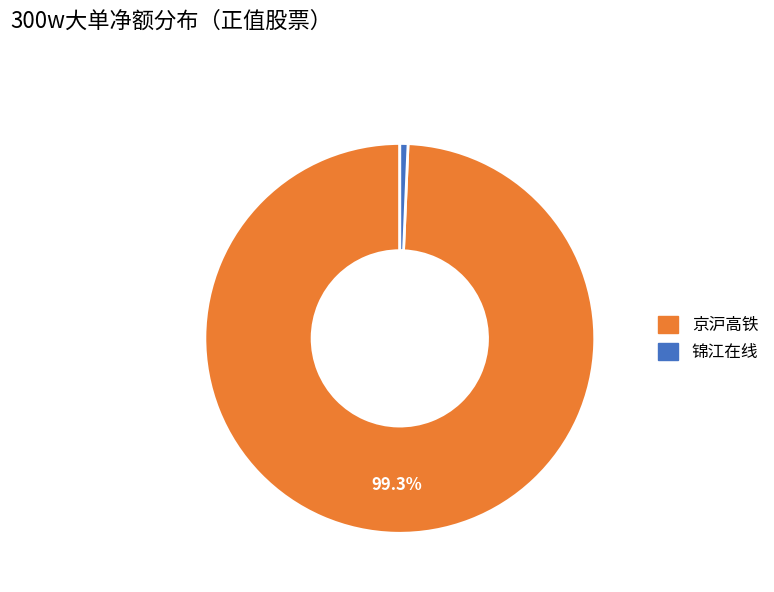

How many slices are in this pie chart?

2